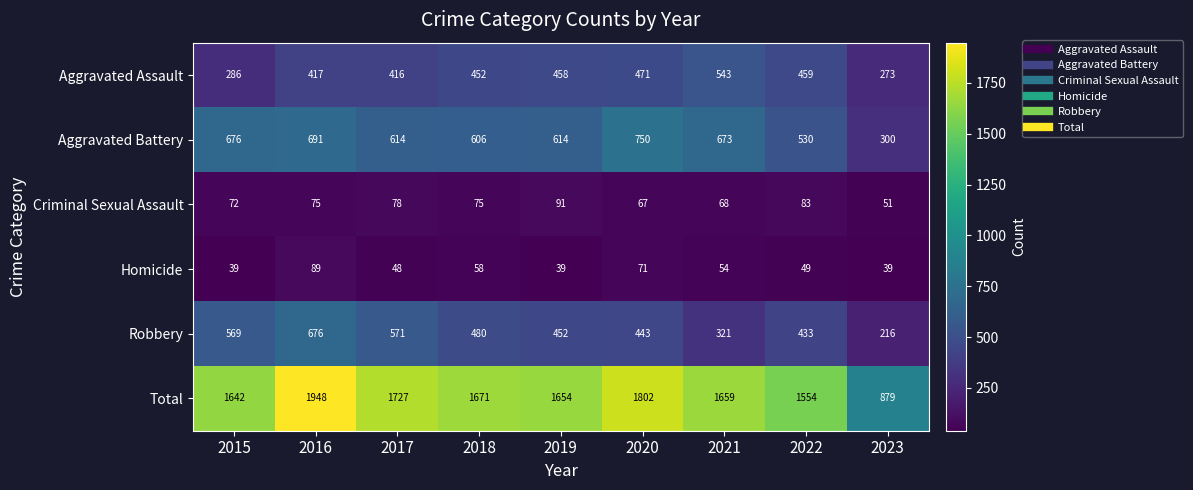

Is it true that Aggravated Battery equals 963 at 2016?

False